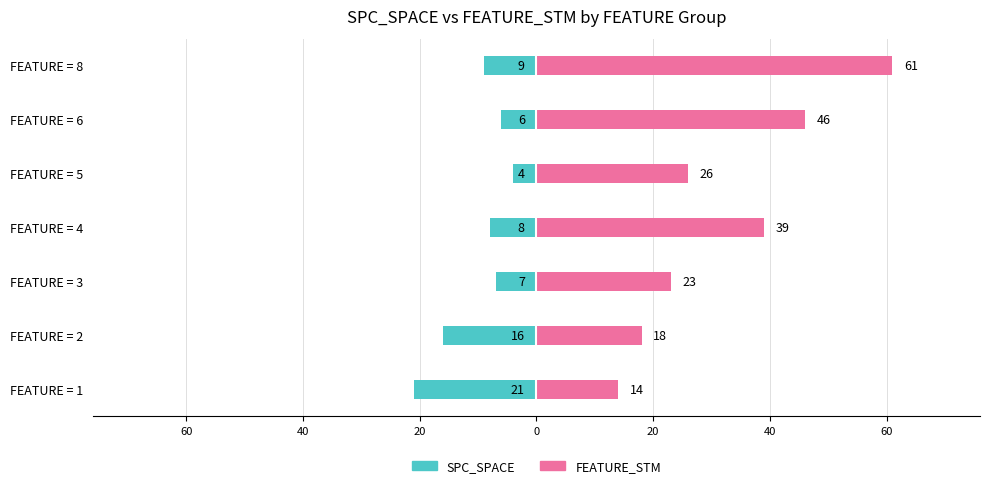

The value of FEATURE_STM at FEATURE = 1 is 4. True or false?

False